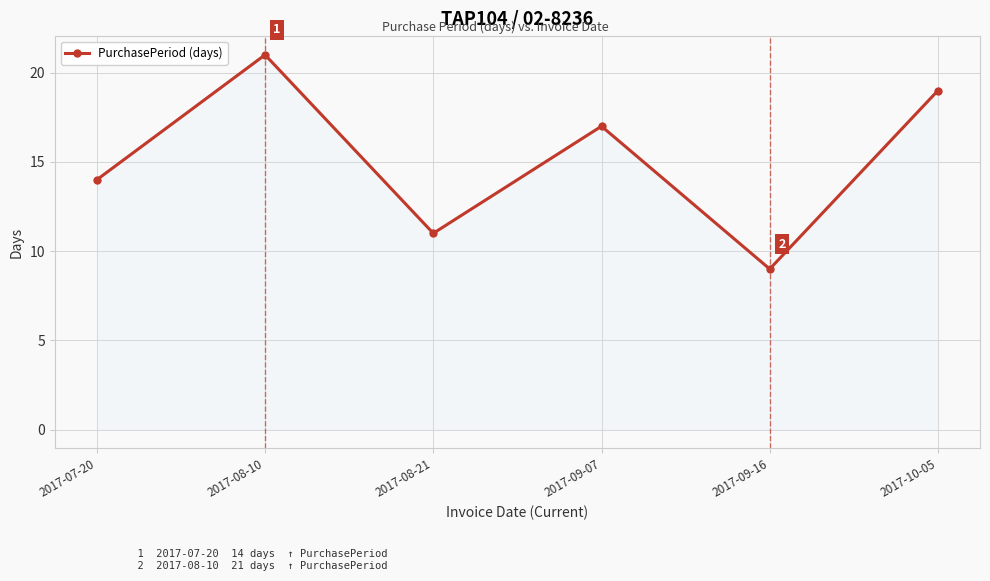

How many lines are shown in the chart?

1